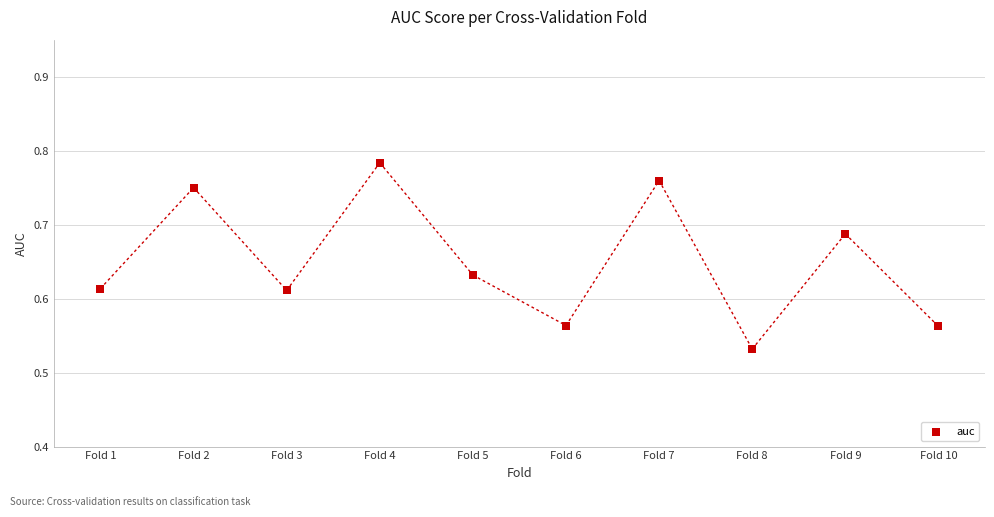

What is the range of Y values (max minus min)?

0.3